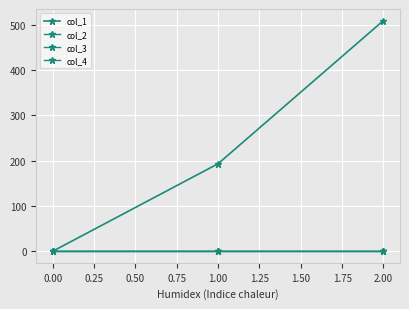

Which series has the largest total across all categories?

col_1